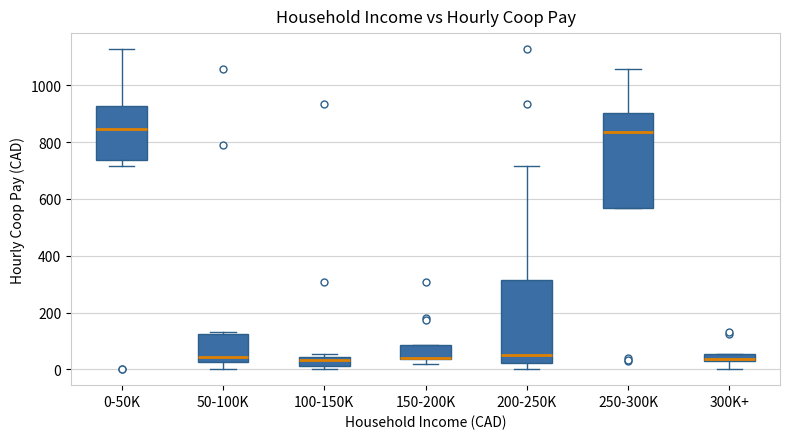

Where is the upper edge of the box for 0-50K on the y-axis? The values are not printed on the chart, so give them approximately, as read against the axis.

920